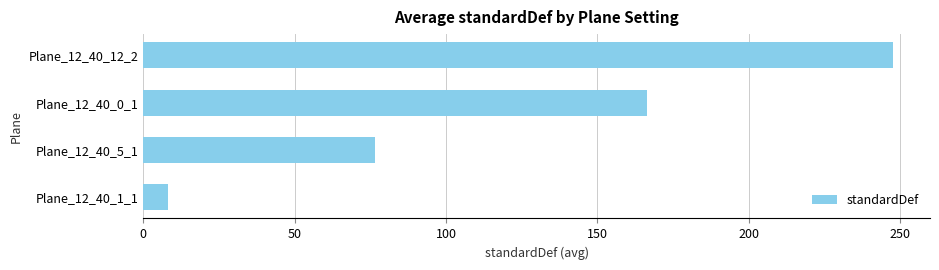

What is the change in value from Plane_12_40_0_1 to Plane_12_40_12_2?

+81.0